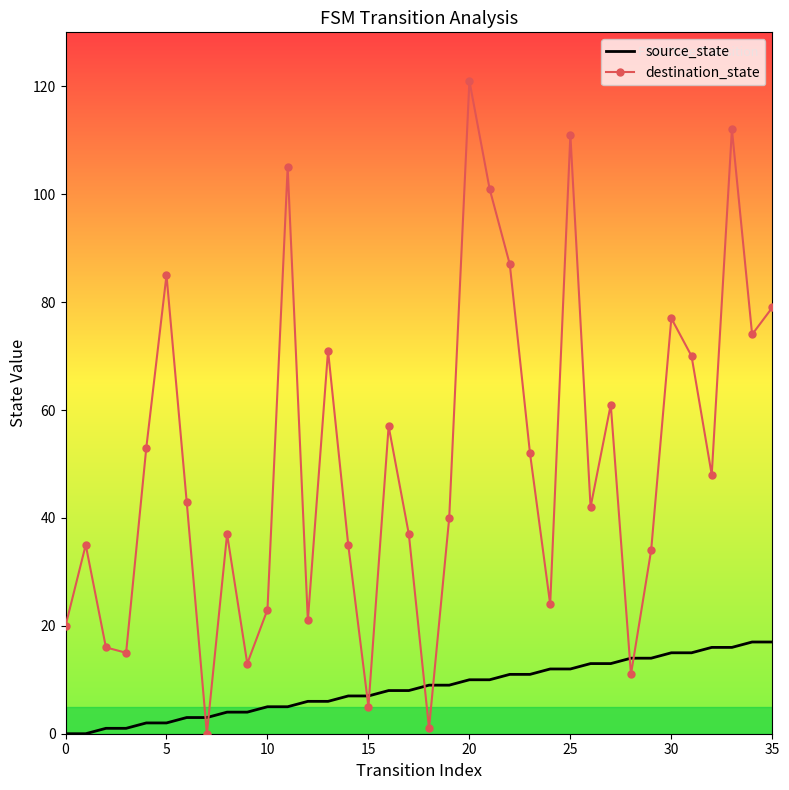

What are all the series names shown in the legend?

source_state, destination_state